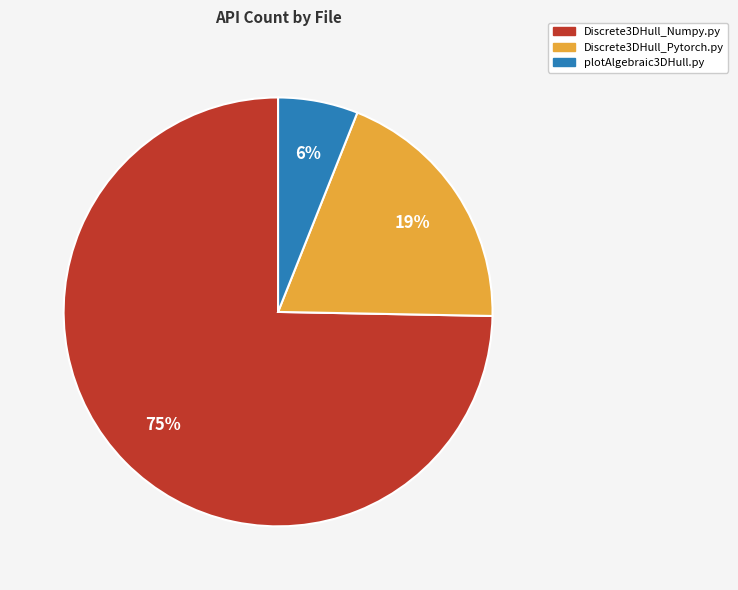

To the nearest percent, what is the difference between the largest and smallest slice percentages?

69%